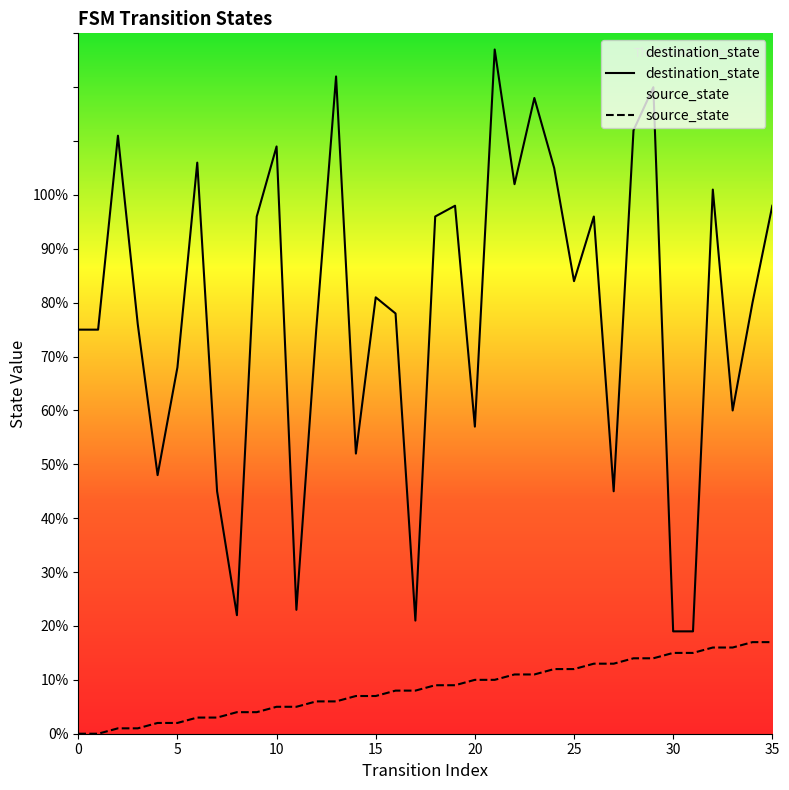

What are all the series names shown in the legend?

destination_state, source_state